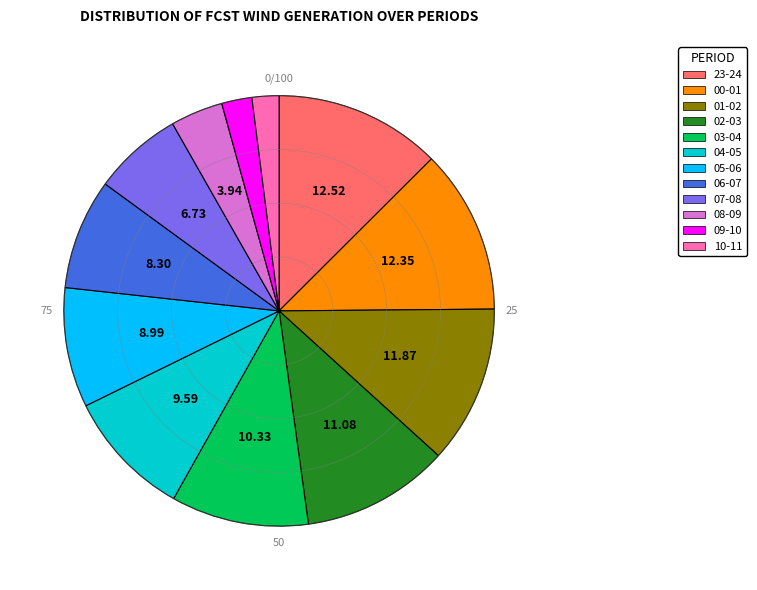

Does 01-02 account for over 50% of the chart?

No